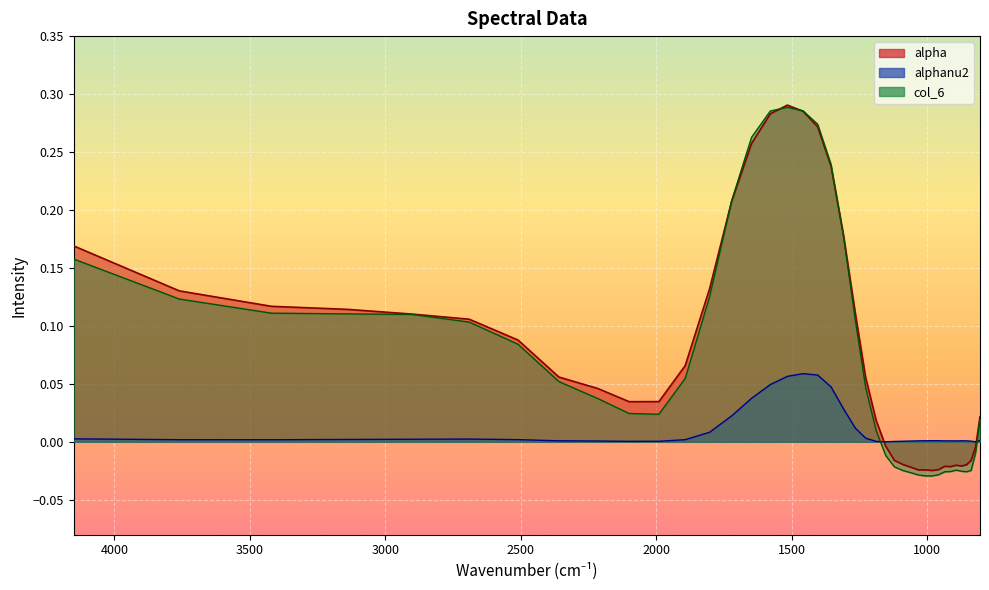

Reading right to left, list all the values displayed in this chart.

alpha: 805=0.0	821=-0.0	838=-0.0	855=-0.0	874=-0.0	893=-0.0	914=-0.0	935=-0.0	958=-0.0	981=-0.0	1006=-0.0	1032=-0.0	1060=-0.0	1089=-0.0	1121=-0.0	1153=-0.0	1188=0.0	1227=0.1	1265=0.1	1309=0.2	1355=0.2	1404=0.3	1458=0.3	1516=0.3	1579=0.3	1648=0.3	1722=0.2	1803=0.1	1893=0.1	1990=0.0	2100=0.0	2216=0.0	2359=0.1	2510=0.1	2690=0.1	2900=0.1	3140=0.1	3420=0.1	3760=0.1	4150=0.2
alphanu2: 805=0.0	821=0.0	838=0.0	855=0.0	874=0.0	893=0.0	914=0.0	935=0.0	958=0.0	981=0.0	1006=0.0	1032=0.0	1060=0.0	1089=0.0	1121=0.0	1153=0.0	1188=0.0	1227=0.0	1265=0.0	1309=0.0	1355=0.0	1404=0.1	1458=0.1	1516=0.1	1579=0.0	1648=0.0	1722=0.0	1803=0.0	1893=0.0	1990=0.0	2100=0.0	2216=0.0	2359=0.0	2510=0.0	2690=0.0	2900=0.0	3140=0.0	3420=0.0	3760=0.0	4150=0.0
col_6: 805=0.0	821=-0.0	838=-0.0	855=-0.0	874=-0.0	893=-0.0	914=-0.0	935=-0.0	958=-0.0	981=-0.0	1006=-0.0	1032=-0.0	1060=-0.0	1089=-0.0	1121=-0.0	1153=-0.0	1188=0.0	1227=0.0	1265=0.1	1309=0.2	1355=0.2	1404=0.3	1458=0.3	1516=0.3	1579=0.3	1648=0.3	1722=0.2	1803=0.1	1893=0.1	1990=0.0	2100=0.0	2216=0.0	2359=0.1	2510=0.1	2690=0.1	2900=0.1	3140=0.1	3420=0.1	3760=0.1	4150=0.2